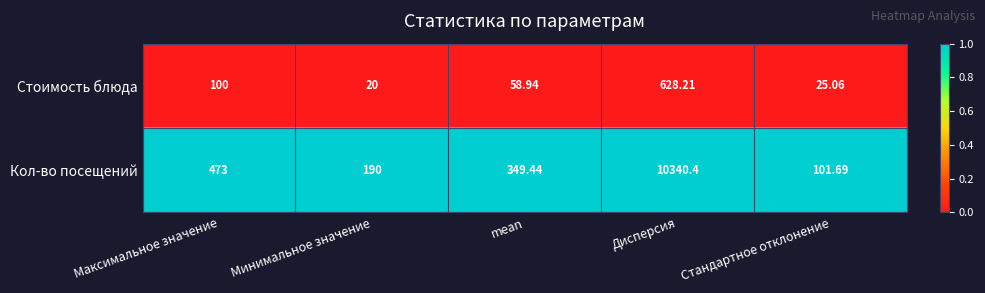

Count the number of data series in this chart.

2